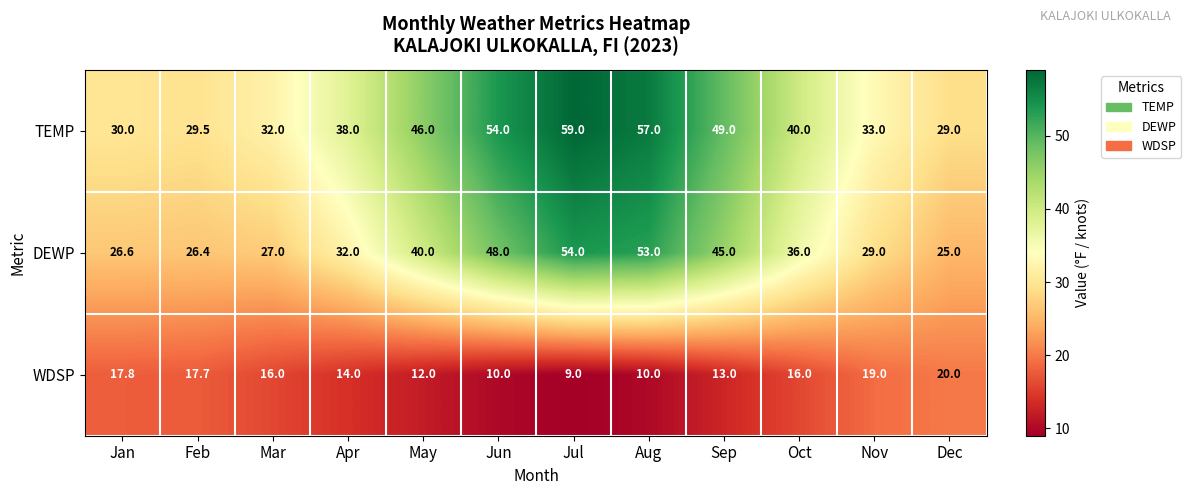

List the series in order of their overall mean, lowest first.

WDSP, DEWP, TEMP